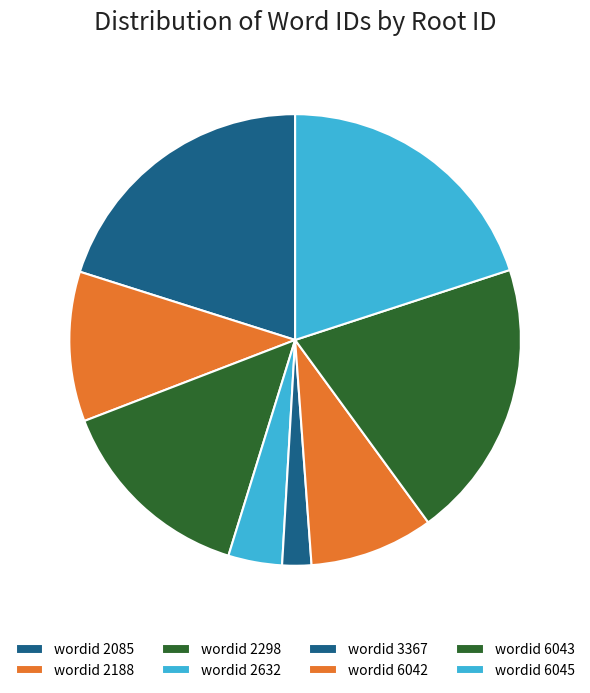

How many segments does this pie chart have?

8